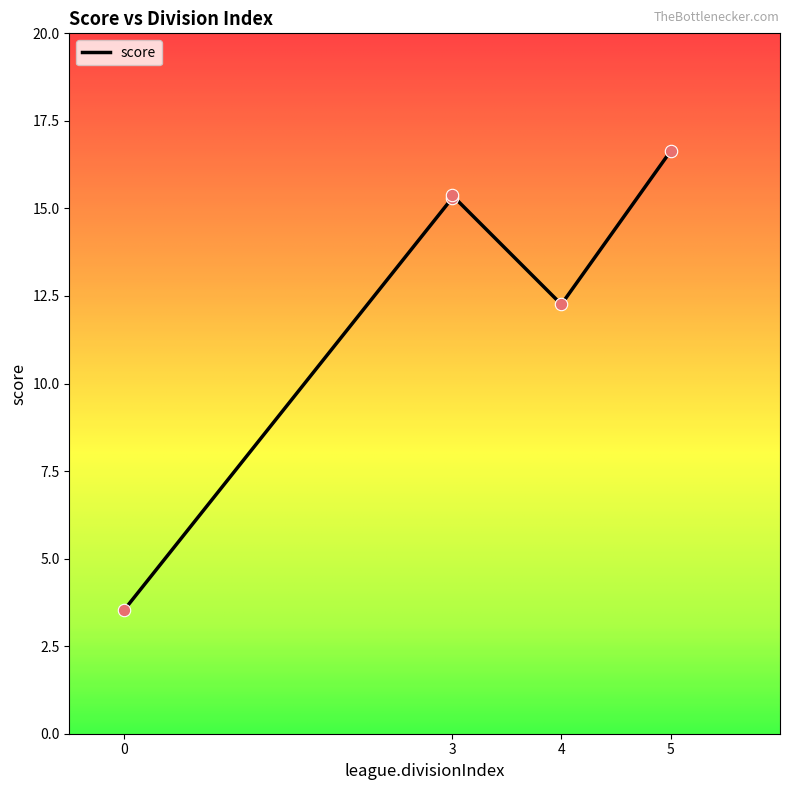

What is the ratio of the value at 0 to the value at 4?

0.3